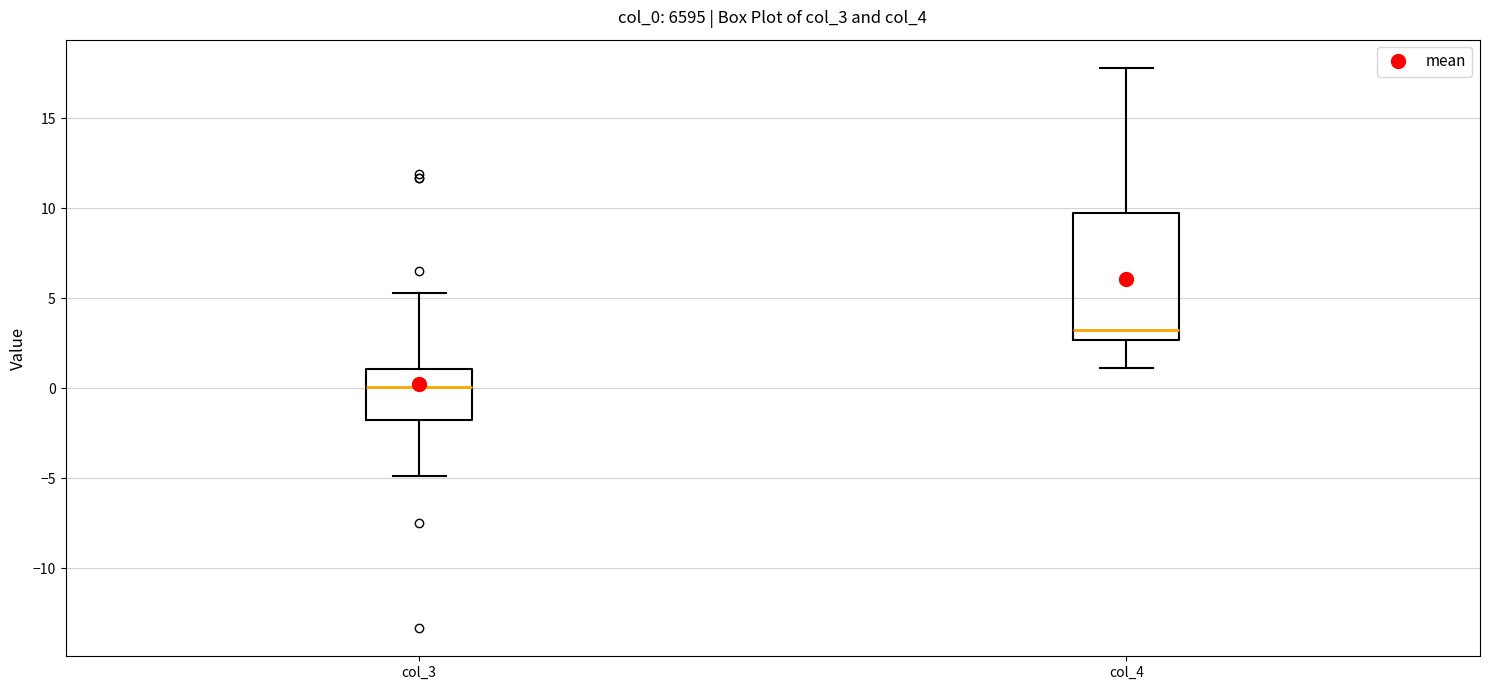

Reading left to right, transcribe this box plot: for each box, give where its median line is, the range the box spans, and where its two whiskers end, as read against the y-axis. The values are not printed on the chart, so give them approximately, as read against the axis.

col_3: median 0.0, box -2.0 to 1.0, whiskers -5.0 to 5.5
col_4: median 3.0, box 2.5 to 10.0, whiskers 1.0 to 18.0